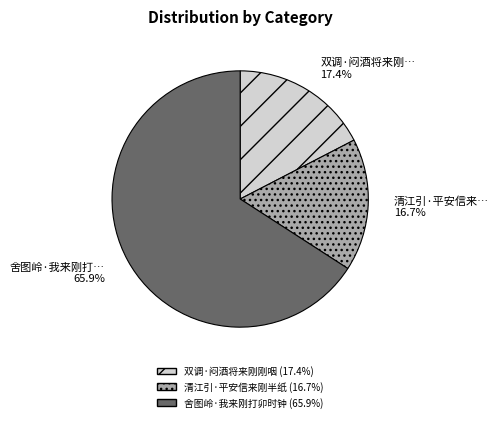

Rank the categories by value from lowest to highest.

清江引·平安信来刚半纸, 双调·闷酒将来刚刚咽, 舍图岭·我来刚打卯时钟